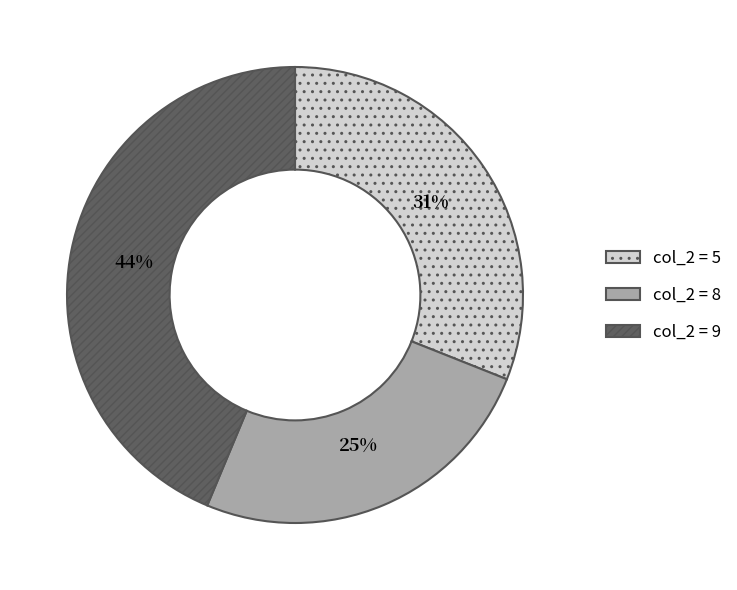

How many slices are in this pie chart?

3